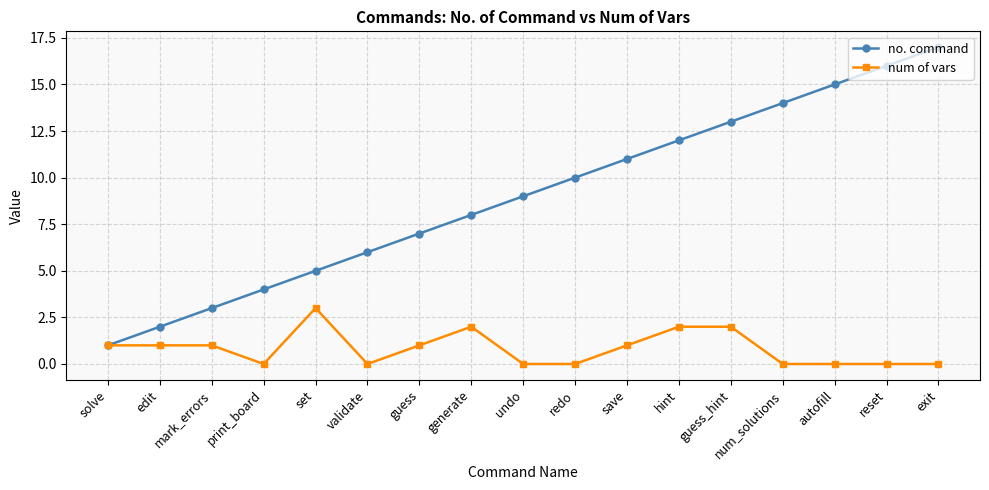

What is the greatest value displayed?

17